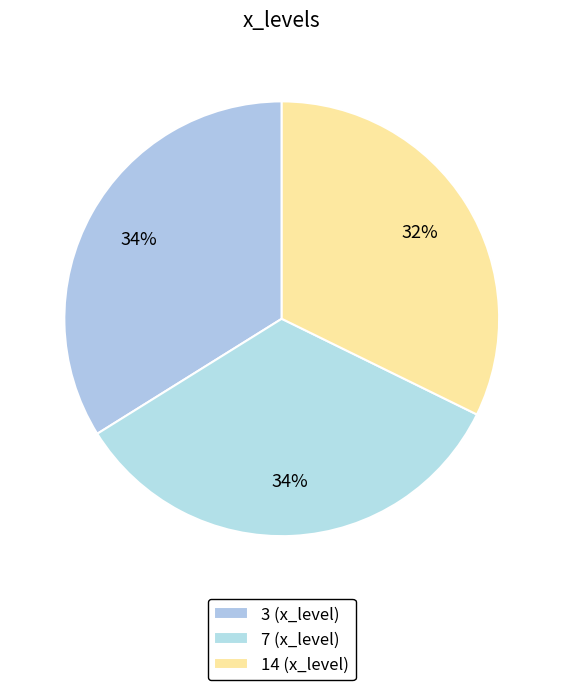

Is there a majority slice in this chart?

No